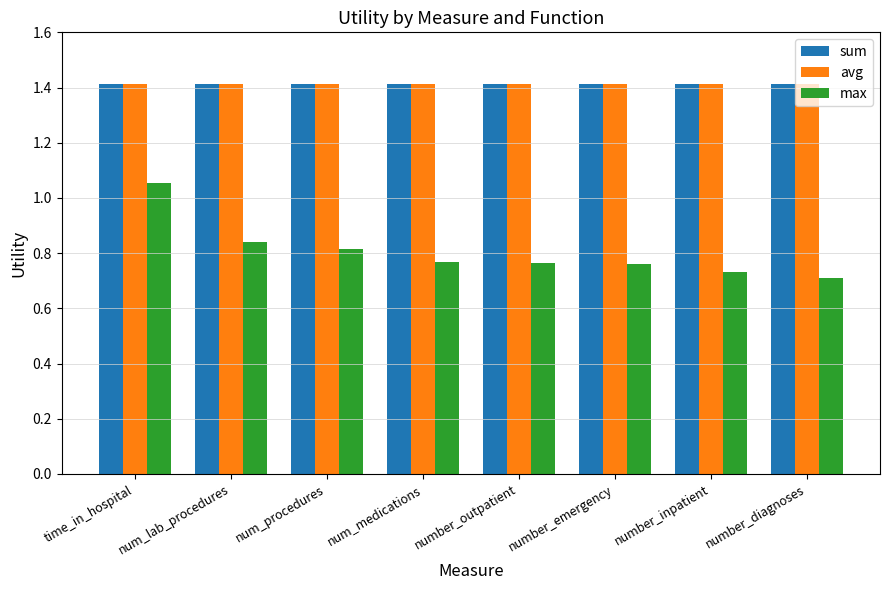

Read the avg value at num_procedures.

1.4